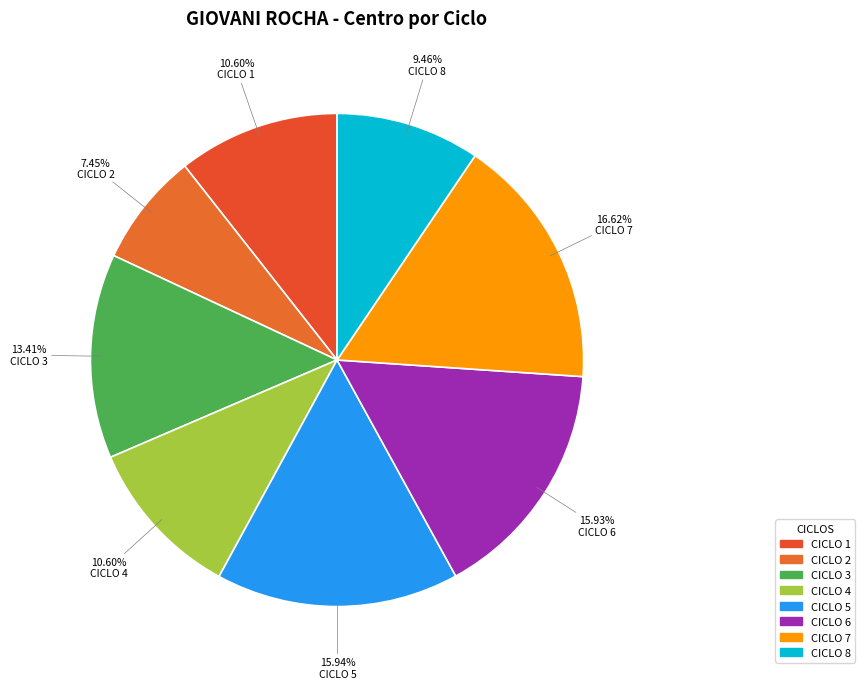

To the nearest percent, what percentage of the pie is CICLO 4?

11%